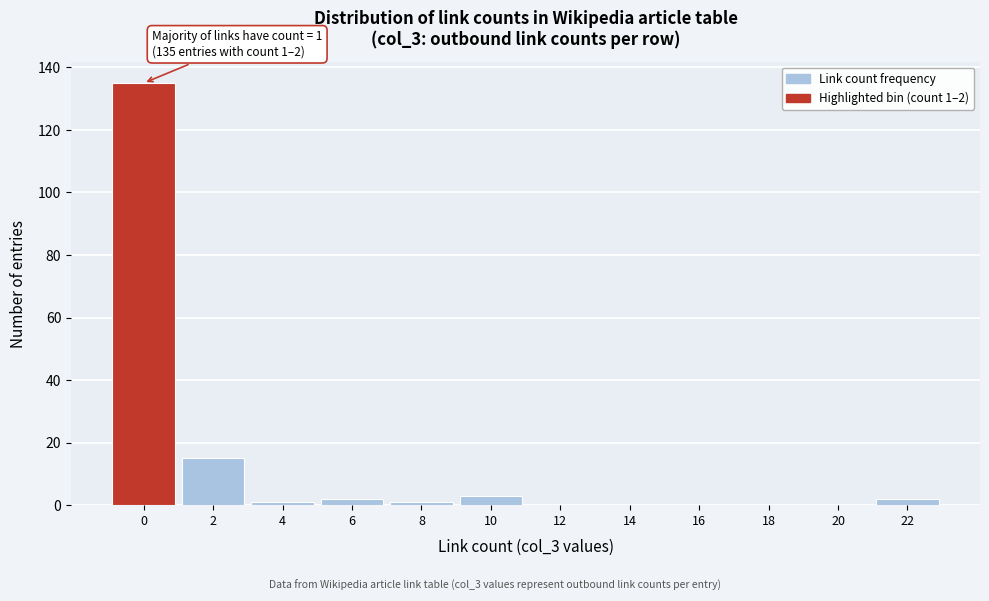

Reading left to right, list all the values displayed in this chart.

0=135	2=15	4=1	6=2	8=1	10=3	12=0	14=0	16=0	18=0	20=0	22=2